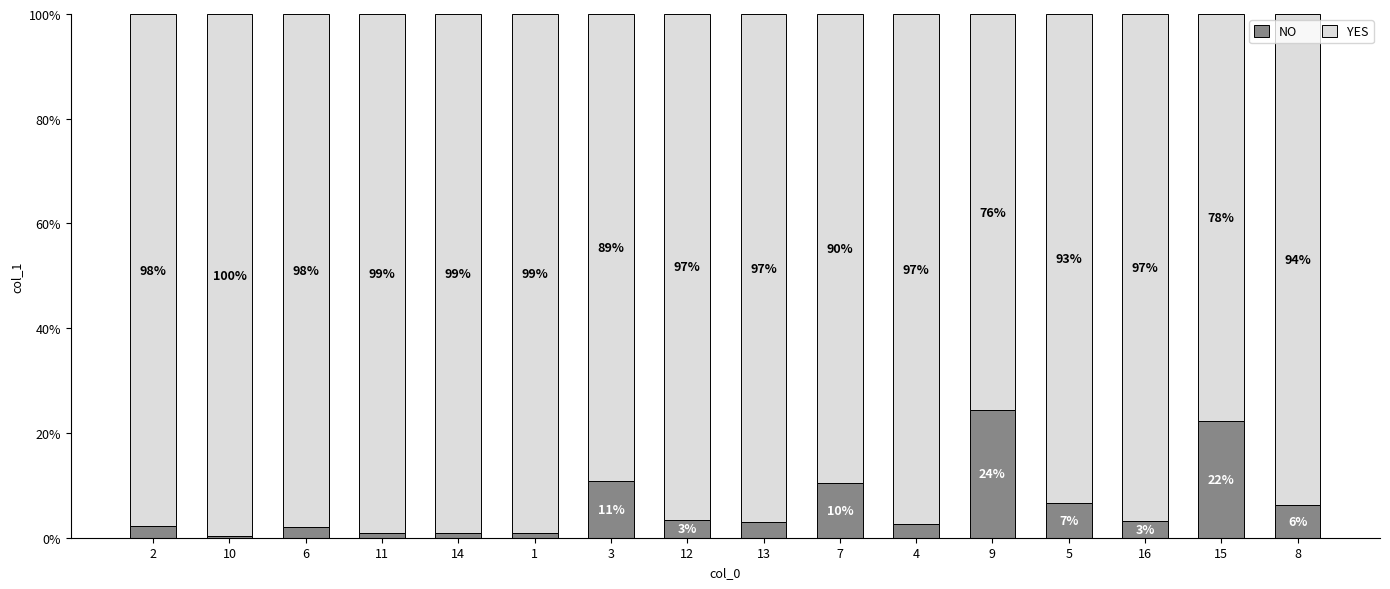

Where is NO nearest to the value 12?

3